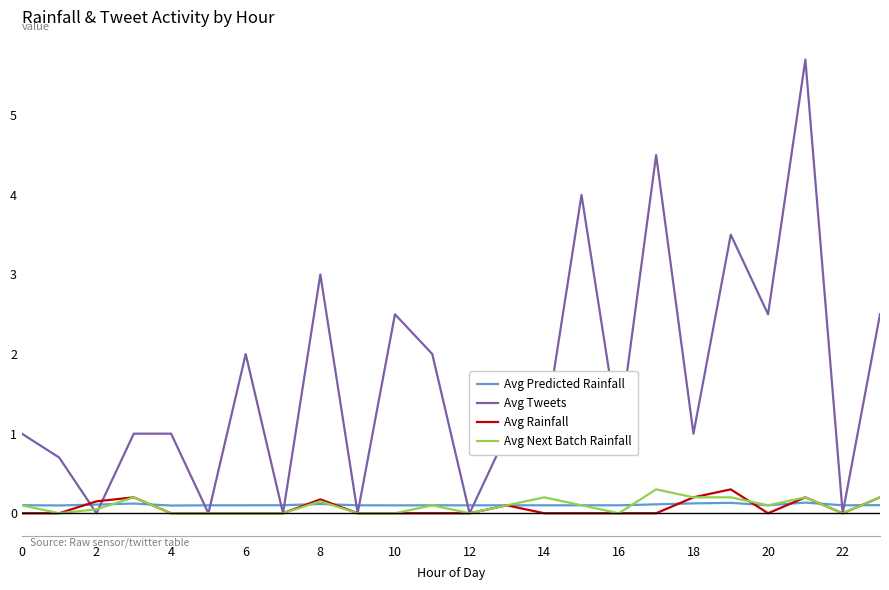

Which series has the largest range (max minus min)?

Avg Tweets